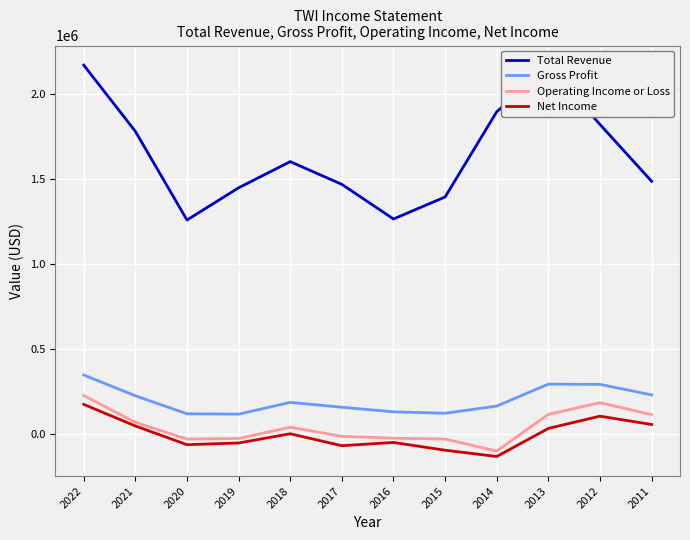

How many interior local peaks does the Total Revenue series have?

2